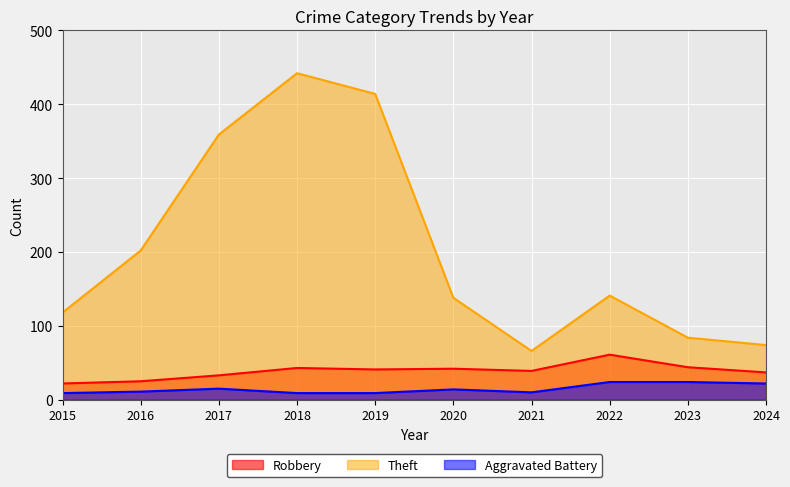

In Aggravated Battery, how many points are higher than both neighbors (excluding endpoints)?

2